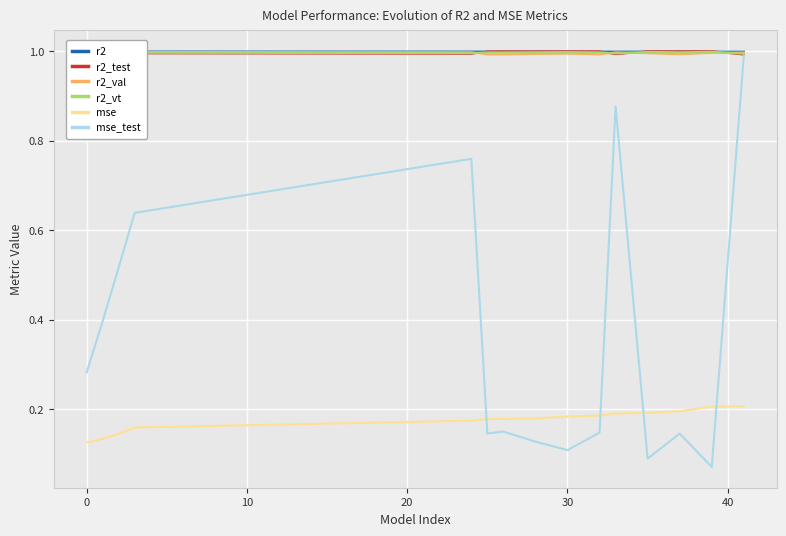

How many intersections are there between r2_val and r2_test?

4